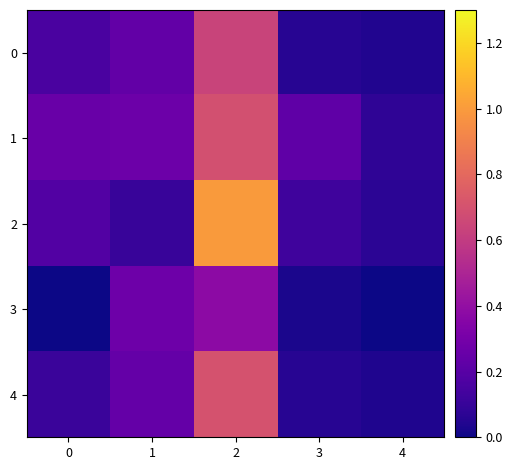

How many categories are shown in the chart?

5